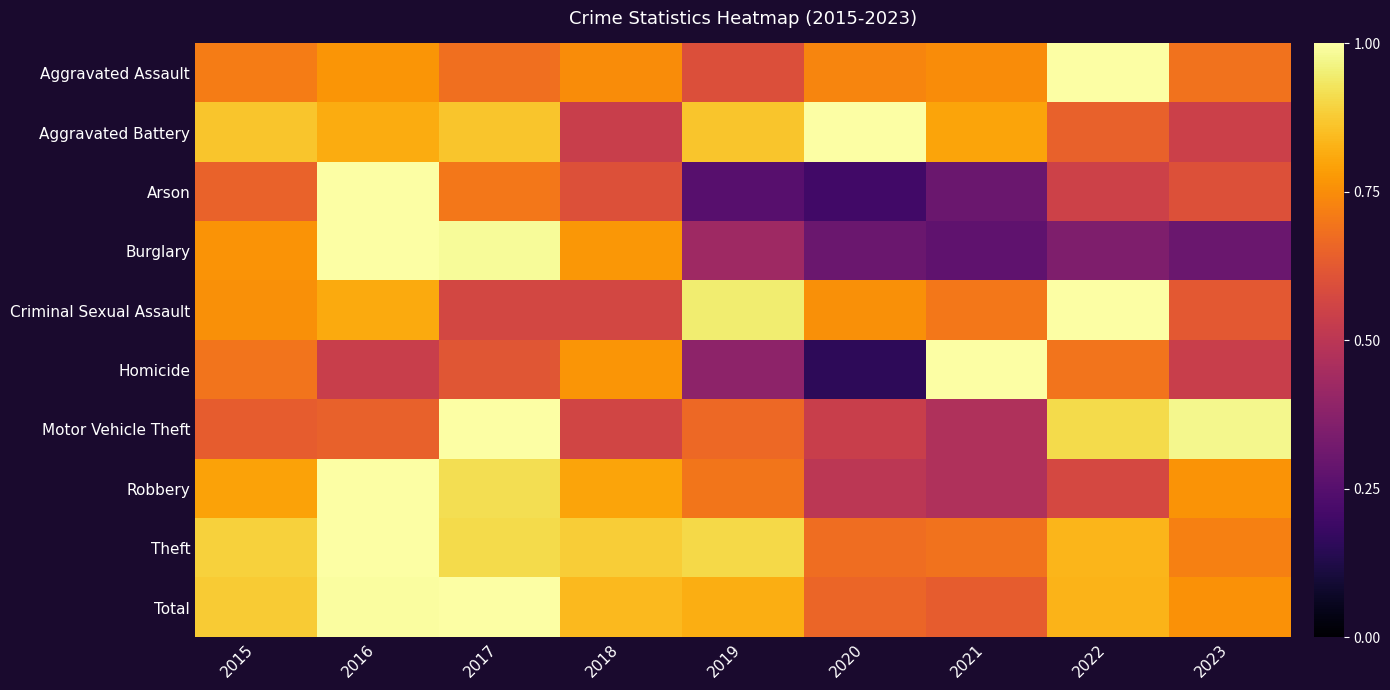

Reading left to right, extract all data points from this chart.

Aggravated Assault: 2015=0.7	2016=0.8	2017=0.7	2018=0.7	2019=0.6	2020=0.7	2021=0.7	2022=1.0	2023=0.7
Aggravated Battery: 2015=0.9	2016=0.8	2017=0.9	2018=0.5	2019=0.9	2020=1.0	2021=0.8	2022=0.6	2023=0.5
Arson: 2015=0.7	2016=1.0	2017=0.7	2018=0.6	2019=0.2	2020=0.2	2021=0.3	2022=0.6	2023=0.6
Burglary: 2015=0.8	2016=1.0	2017=1.0	2018=0.8	2019=0.4	2020=0.3	2021=0.3	2022=0.3	2023=0.3
Criminal Sexual Assault: 2015=0.8	2016=0.8	2017=0.6	2018=0.6	2019=0.9	2020=0.8	2021=0.7	2022=1.0	2023=0.6
Homicide: 2015=0.7	2016=0.5	2017=0.6	2018=0.8	2019=0.4	2020=0.2	2021=1.0	2022=0.7	2023=0.5
Motor Vehicle Theft: 2015=0.6	2016=0.6	2017=1.0	2018=0.6	2019=0.7	2020=0.5	2021=0.5	2022=0.9	2023=1.0
Robbery: 2015=0.8	2016=1.0	2017=0.9	2018=0.8	2019=0.7	2020=0.5	2021=0.5	2022=0.6	2023=0.8
Theft: 2015=0.9	2016=1.0	2017=0.9	2018=0.9	2019=0.9	2020=0.7	2021=0.7	2022=0.8	2023=0.7
Total: 2015=0.9	2016=1.0	2017=1.0	2018=0.8	2019=0.8	2020=0.7	2021=0.6	2022=0.8	2023=0.8